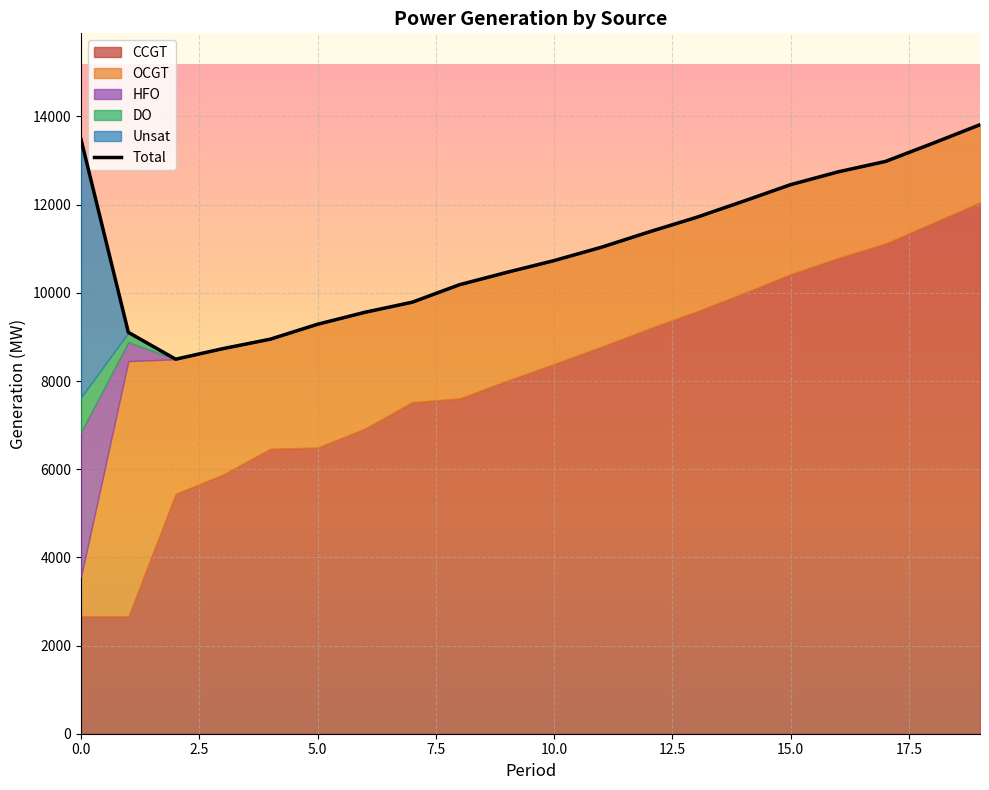

Between 12.5 and 19, which is larger?

19